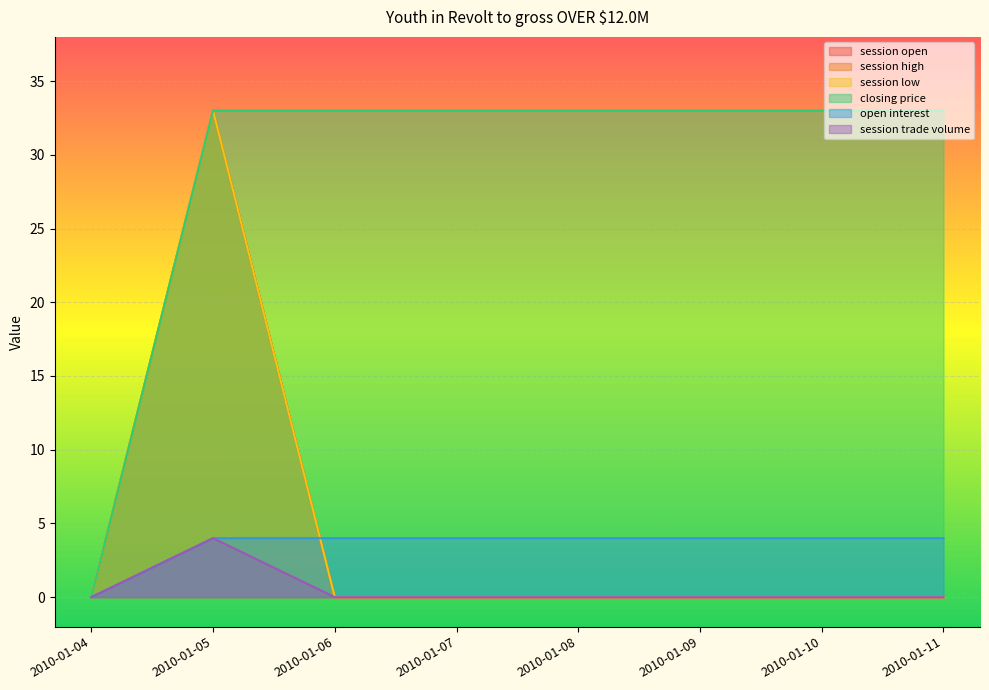

At 2010-01-07, list the series in order from smallest to largest.

session open, session high, session low, session trade volume, open interest, closing price